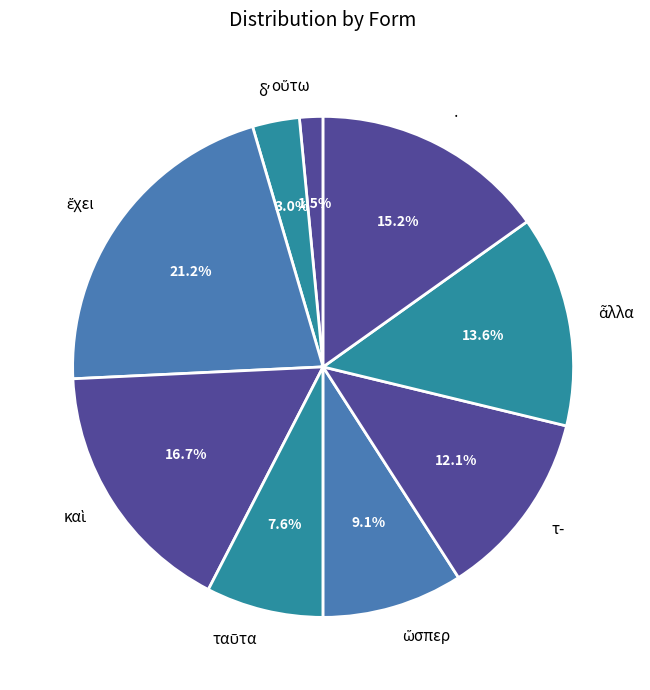

Does any single category account for the majority?

No